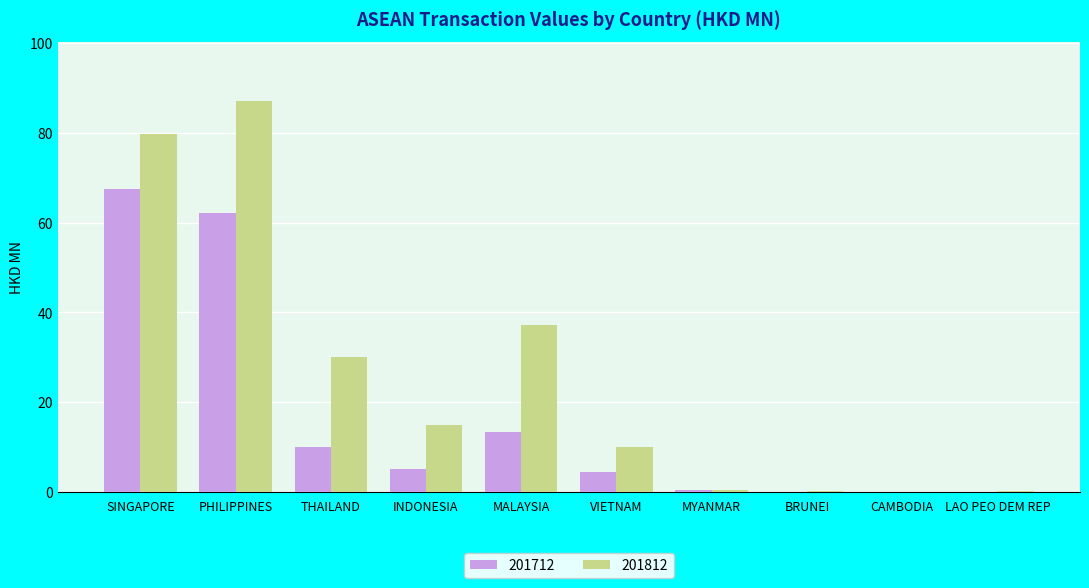

What is the maximum value shown in the chart?

87.2